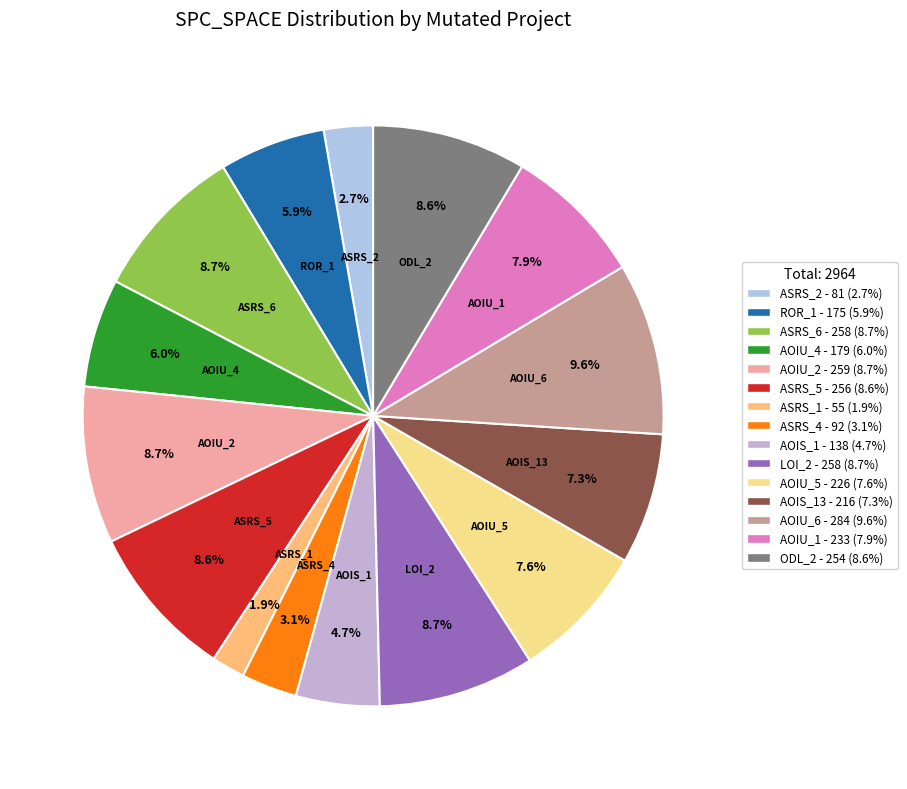

How many segments does this pie chart have?

15